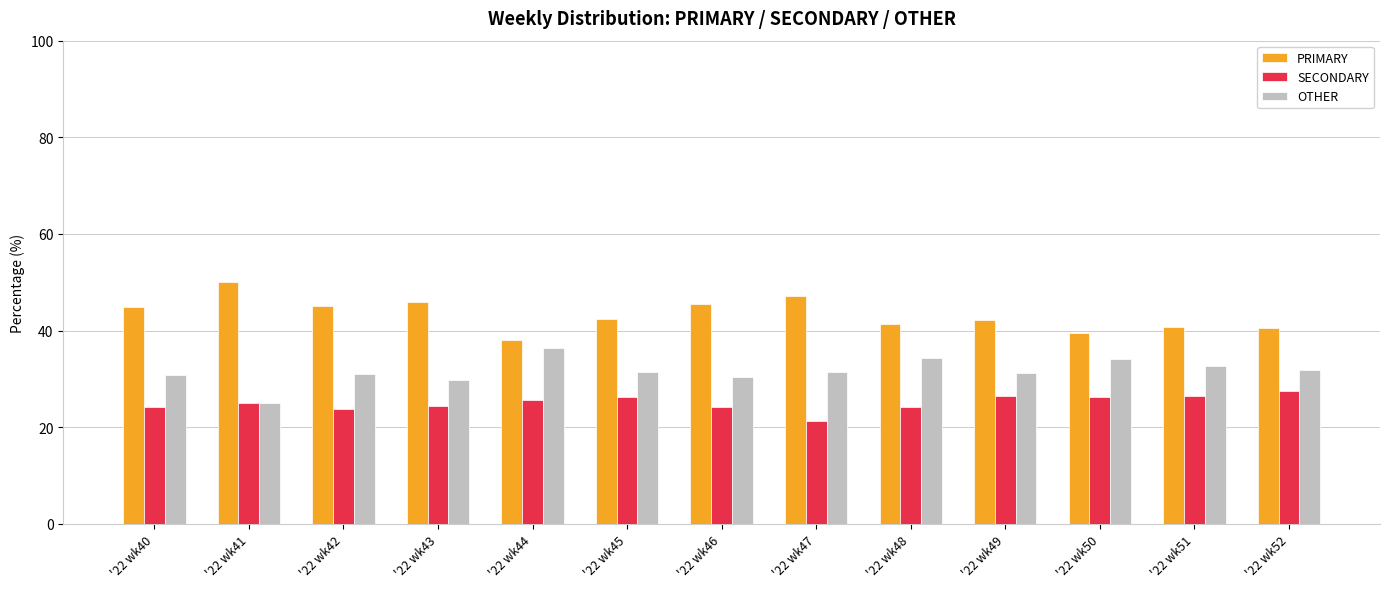

How many bars are there in total?

39